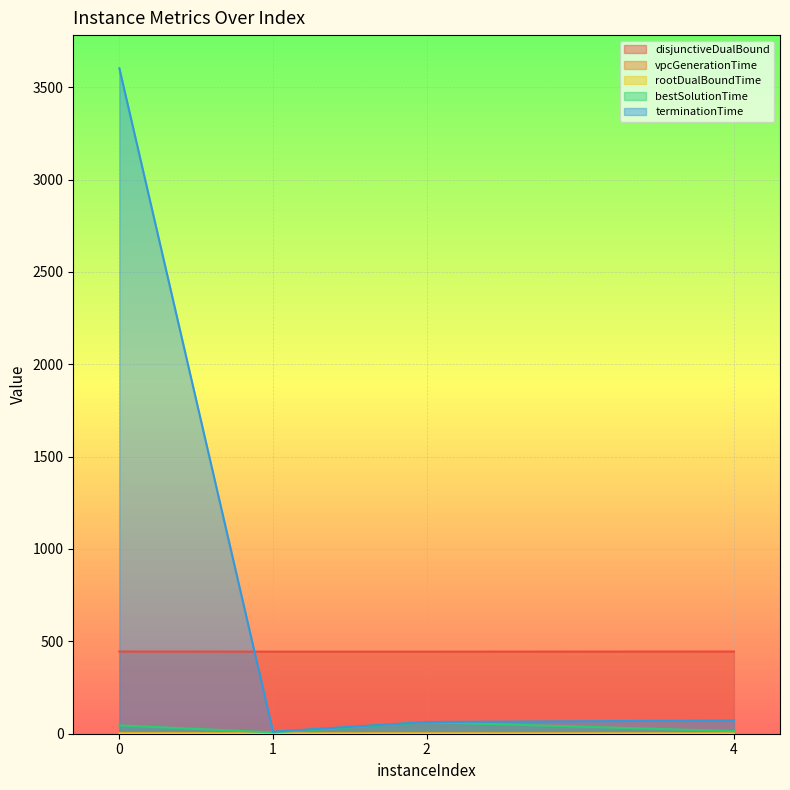

Which series has the largest total across all categories?

terminationTime